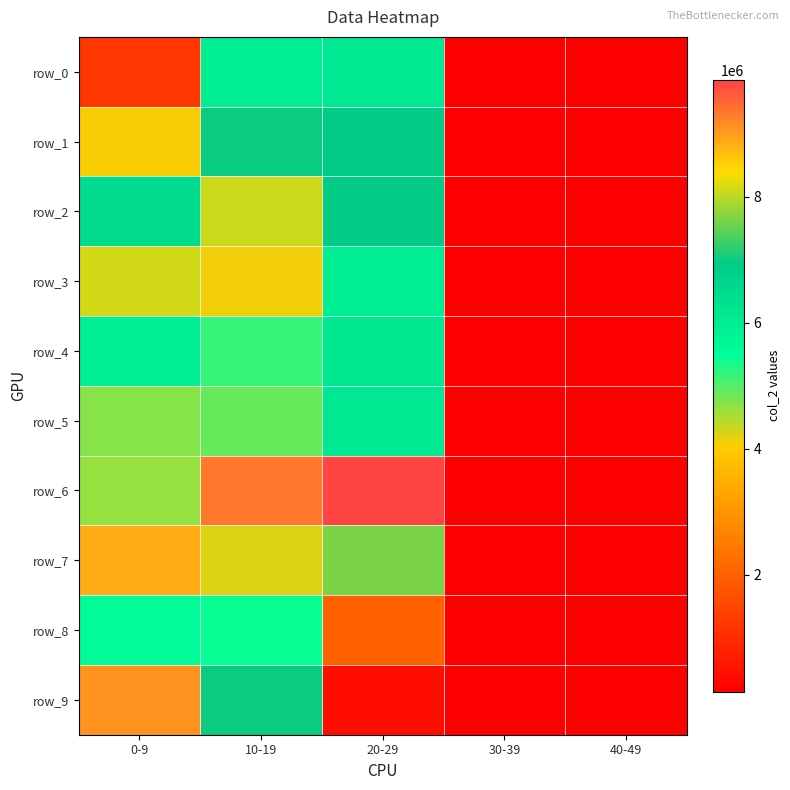

Reading left to right, transcribe all the data shown in this chart.

row_0: 0-9=1177472	10-19=5949187	20-29=6116851	30-39=136976	40-49=136976
row_1: 0-9=4080793	10-19=6990275	20-29=6950666	30-39=136976	40-49=136976
row_2: 0-9=6503881	10-19=8097259	20-29=6942106	30-39=136976	40-49=136976
row_3: 0-9=8138856	10-19=4104570	20-29=5966681	30-39=136976	40-49=136976
row_4: 0-9=5912314	10-19=5161664	20-29=6139886	30-39=136976	40-49=136976
row_5: 0-9=4695584	10-19=4899538	20-29=6111048	30-39=136976	40-49=136976
row_6: 0-9=4654168	10-19=9340610	20-29=9861829	30-39=136976	40-49=136976
row_7: 0-9=8846474	10-19=4233751	20-29=7626067	30-39=136976	40-49=136976
row_8: 0-9=5586463	10-19=5430960	20-29=1982175	30-39=136976	40-49=136976
row_9: 0-9=9101080	10-19=6979665	20-29=410066	30-39=136976	40-49=136976